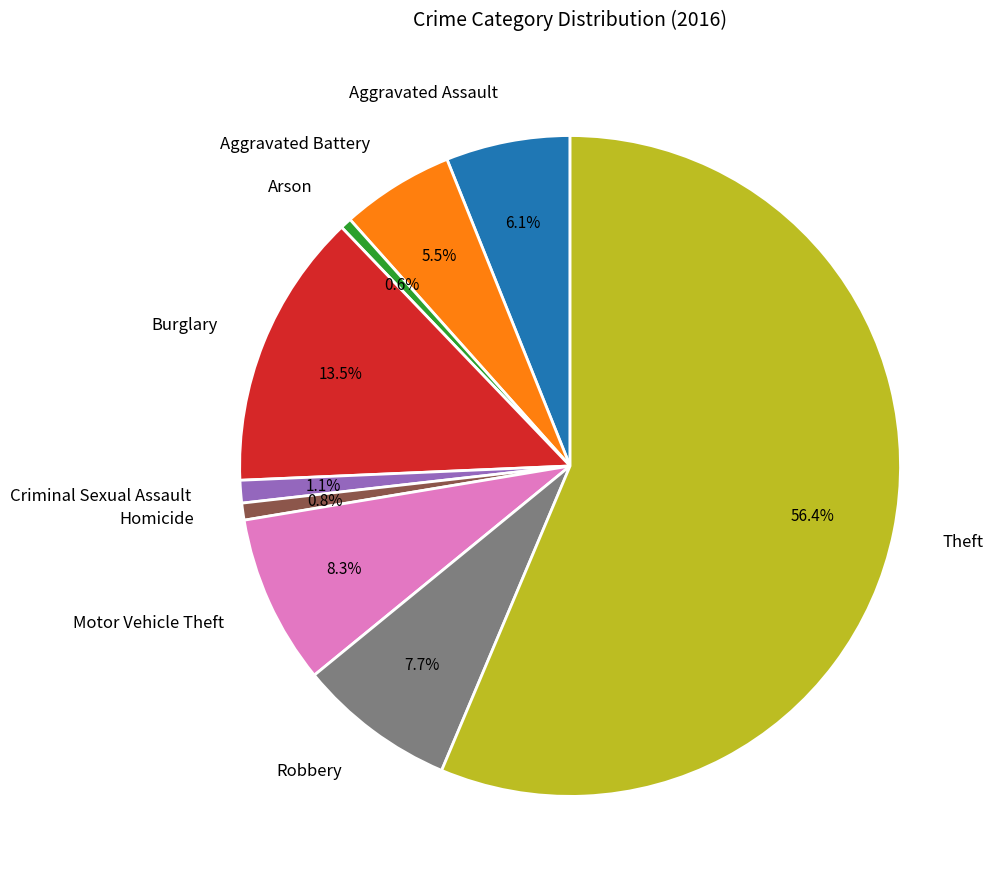

Count the number of slices in the pie.

9